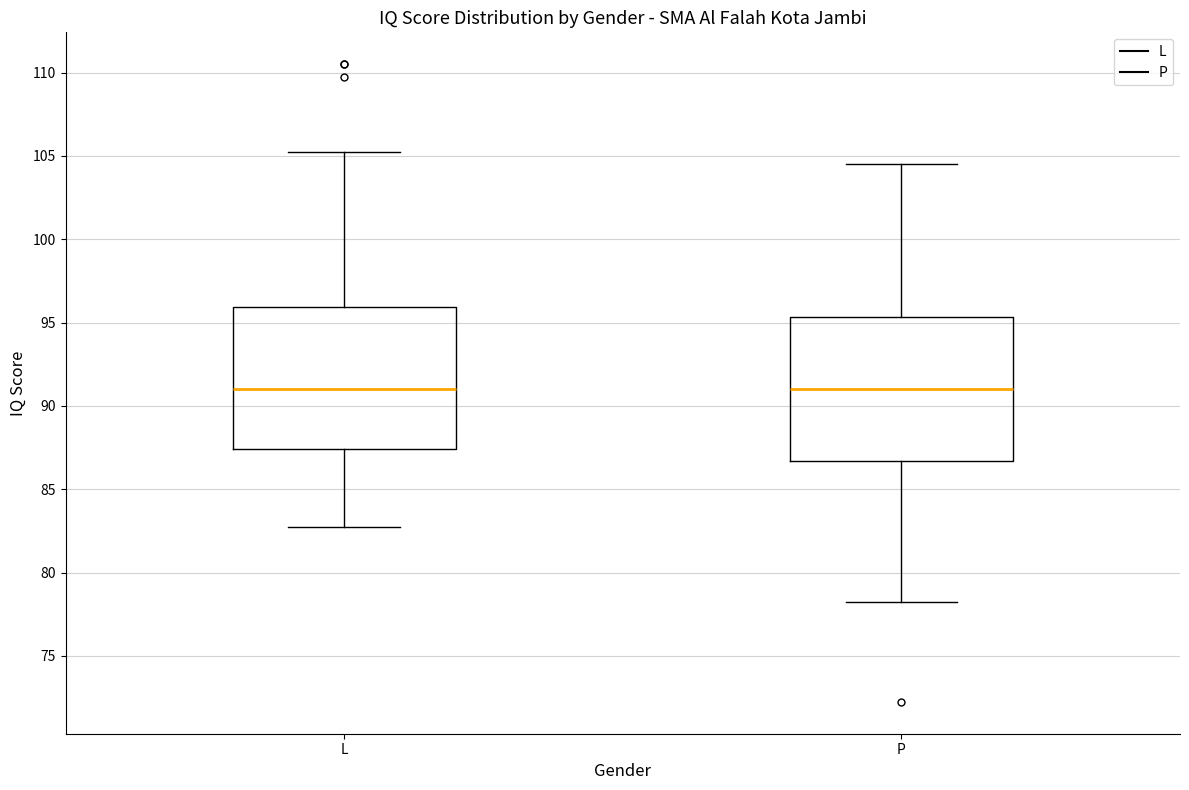

Reading left to right, read every box against the y-axis: the position of its median line, the range the box covers, and the ends of its whiskers. The values are not printed on the chart, so give them approximately, as read against the axis.

L: median 91.0, box 87.5 to 96.0, whiskers 83.0 to 105.5
P: median 91.0, box 86.5 to 95.5, whiskers 78.5 to 104.5